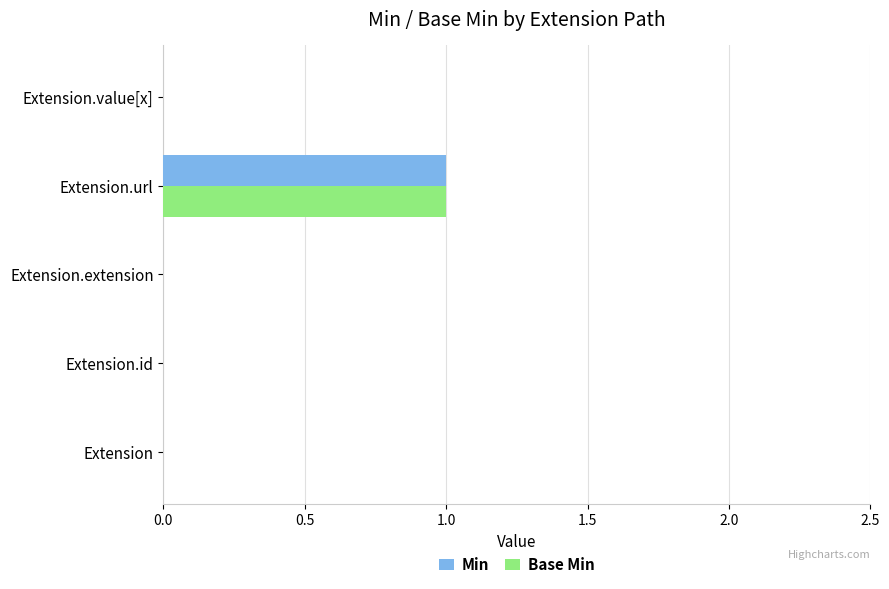

True or false: Min has a value of 1 at Extension.

False